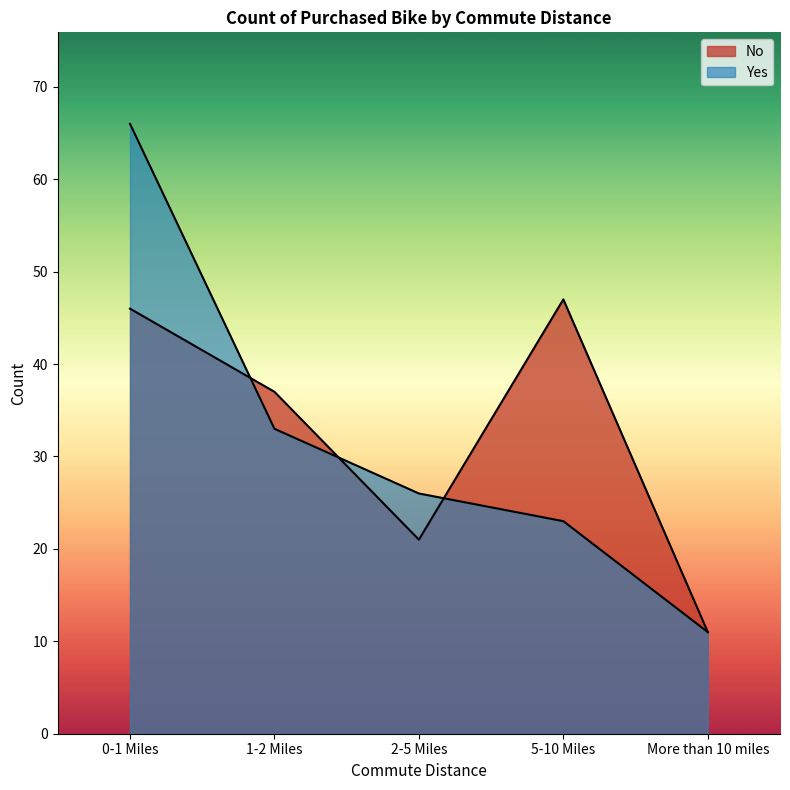

List the series in order of their overall mean, highest first.

No, Yes